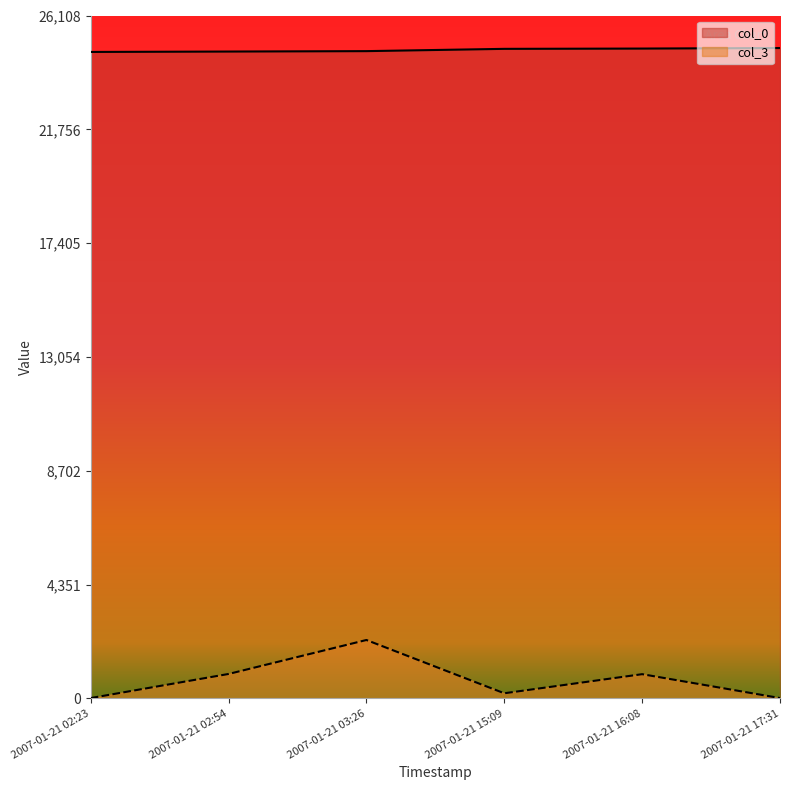

What is the highest value of the col_3 series?

2232